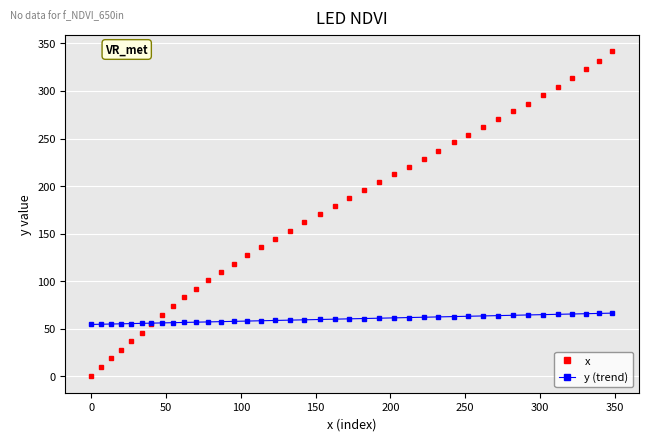

True or false: x has more than 2 interior local peaks.

False